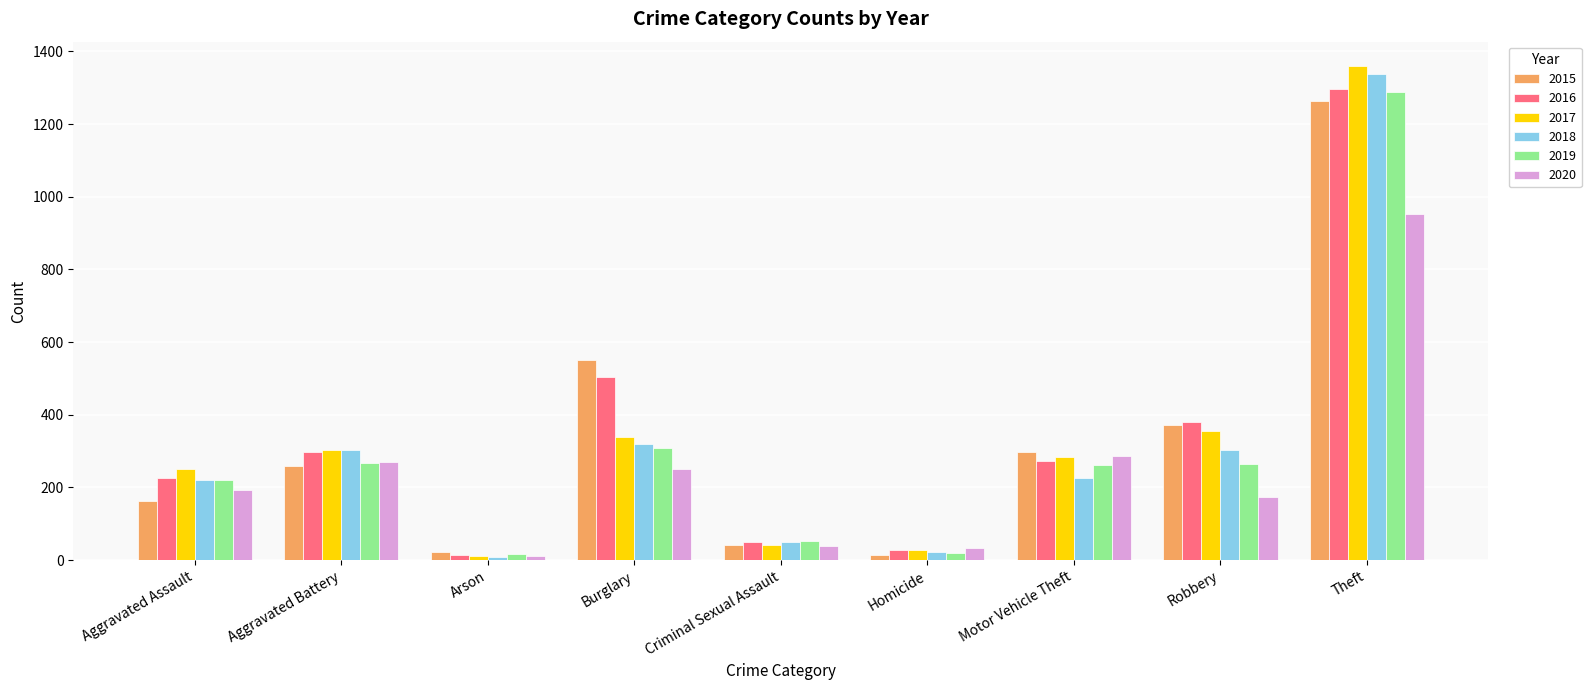

Is it true that 2016 equals 90 at Motor Vehicle Theft?

False